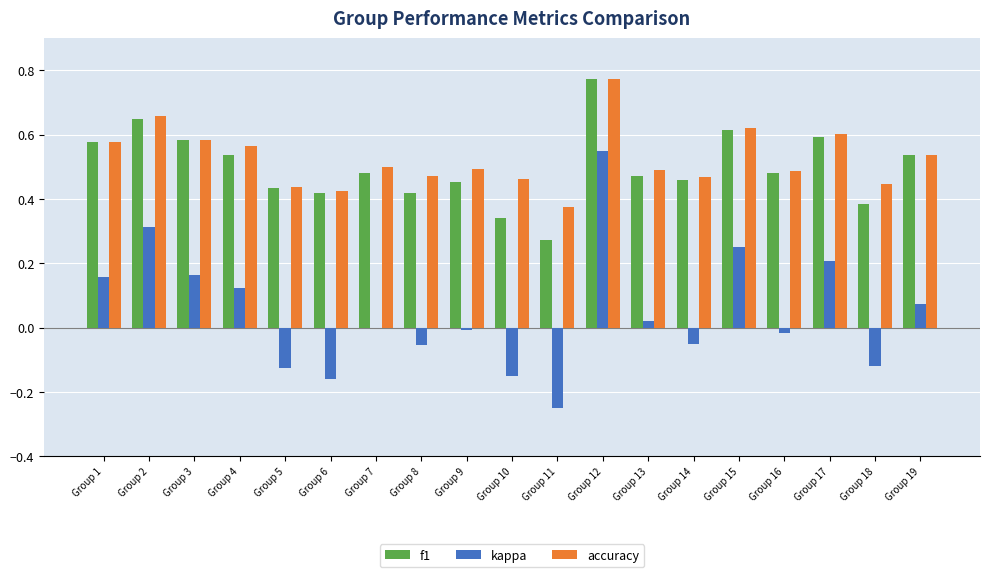

At which label does f1 reach its peak?

Group 12